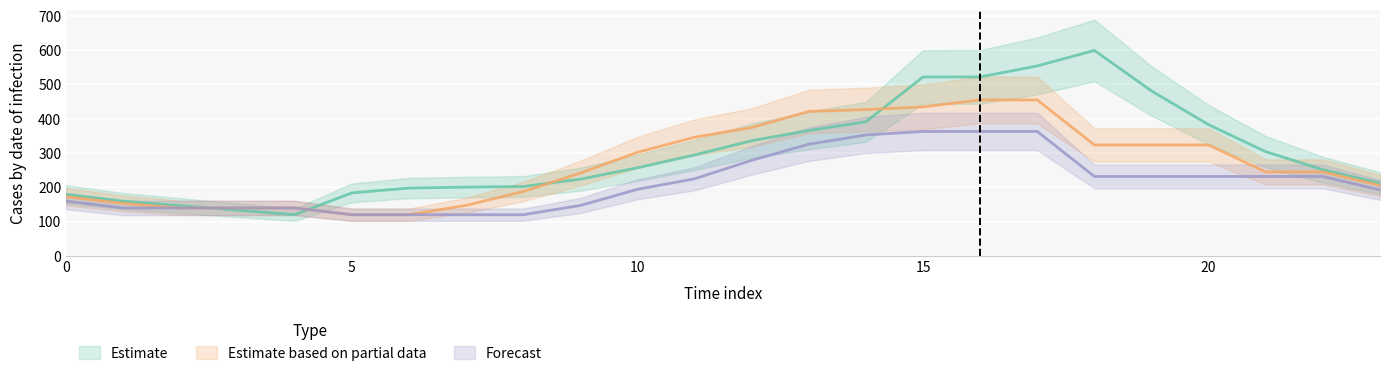

Which has a higher value, 8 or 5?

8